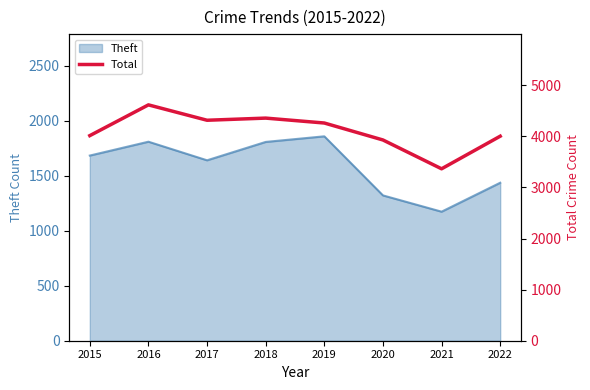

Reading left to right, what are all the values shown in this chart?

4013	4615	4314	4356	4260	3928	3364	4002